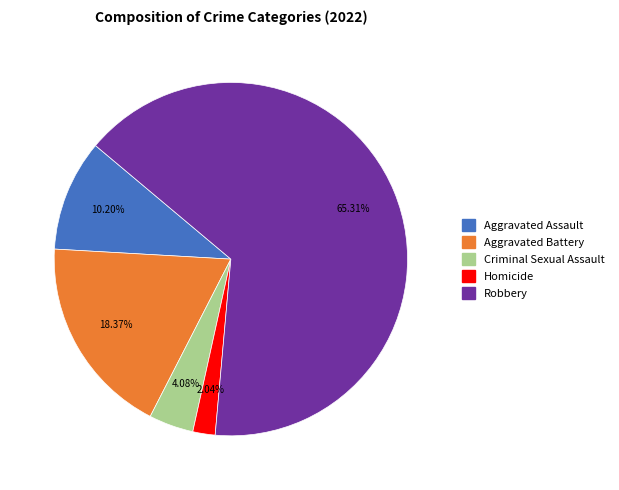

Is Criminal Sexual Assault the majority of the pie?

No